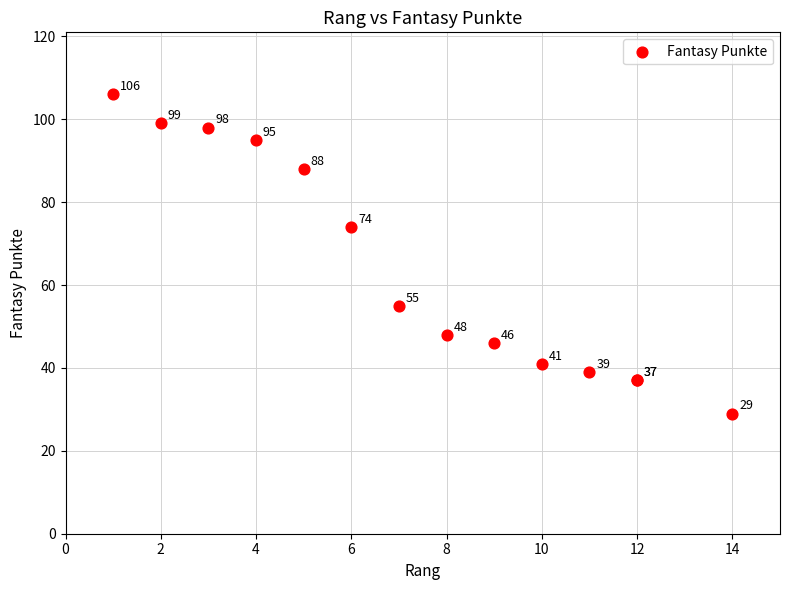

What Y value in the scatter plot is closest to 67?

74